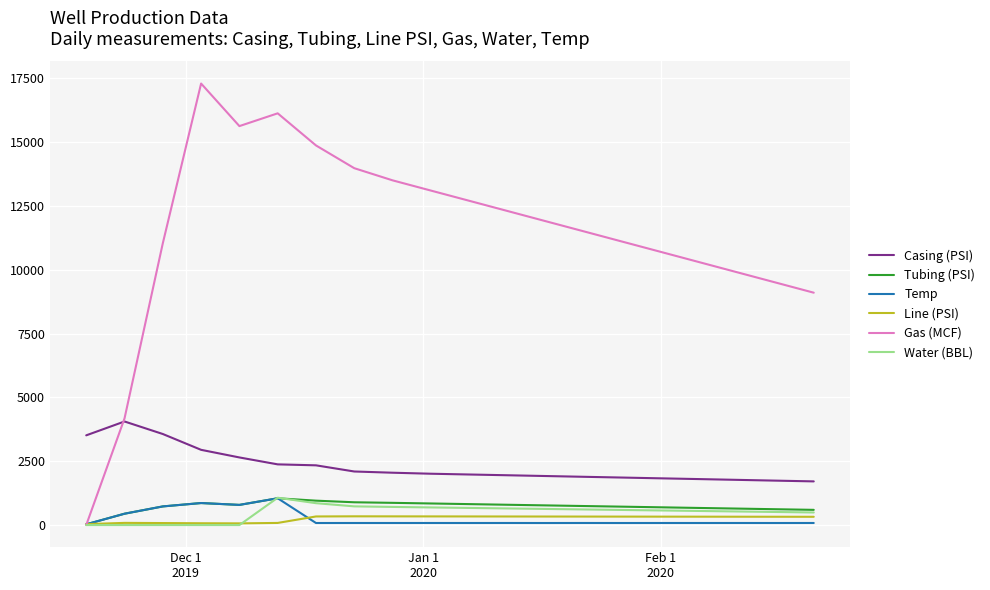

What is the sum of all Temp values?

5038.7